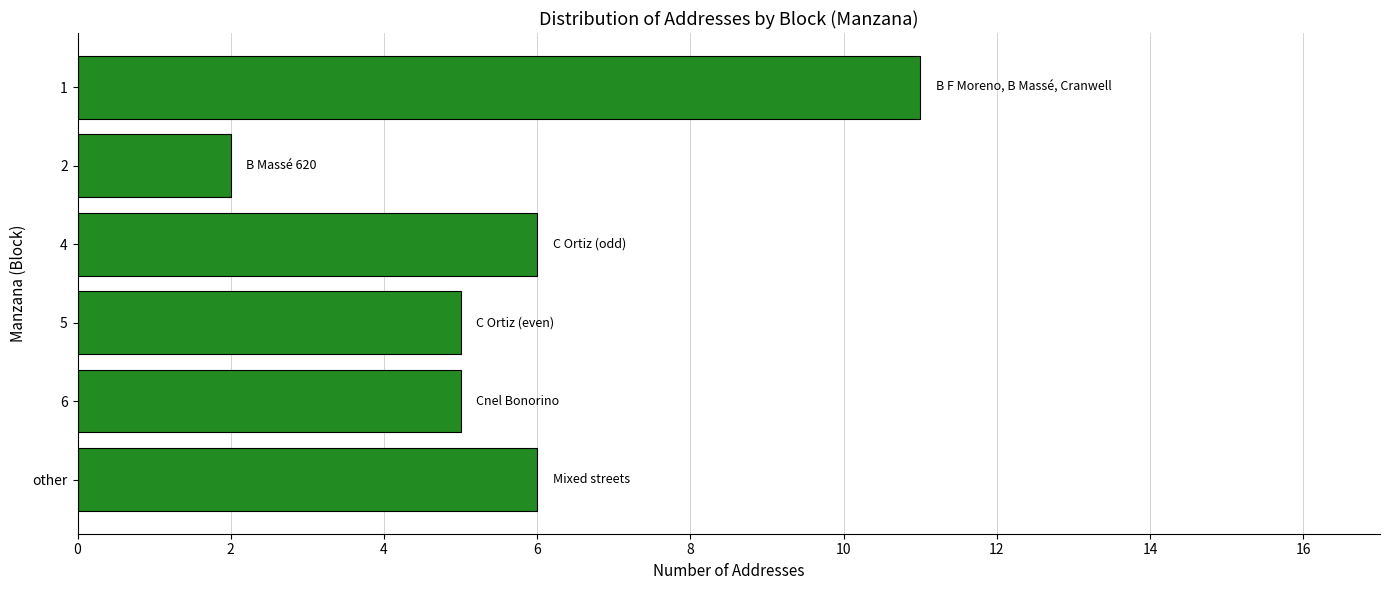

How many bars are there in total?

6